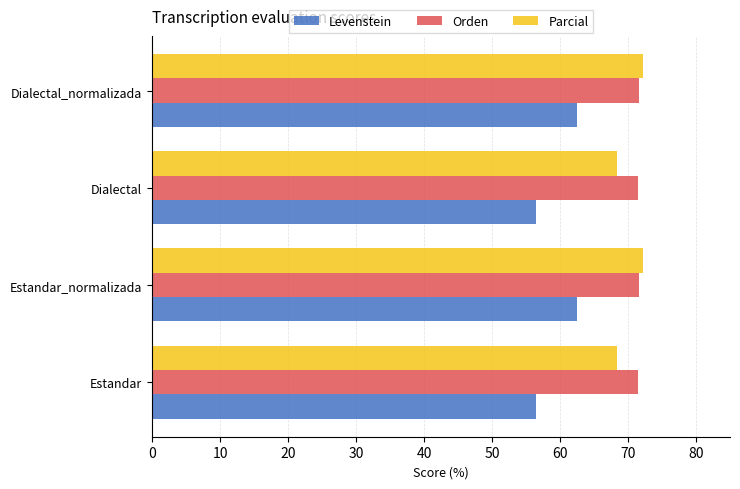

What is the difference between the highest and lowest values at Estandar?

15.1